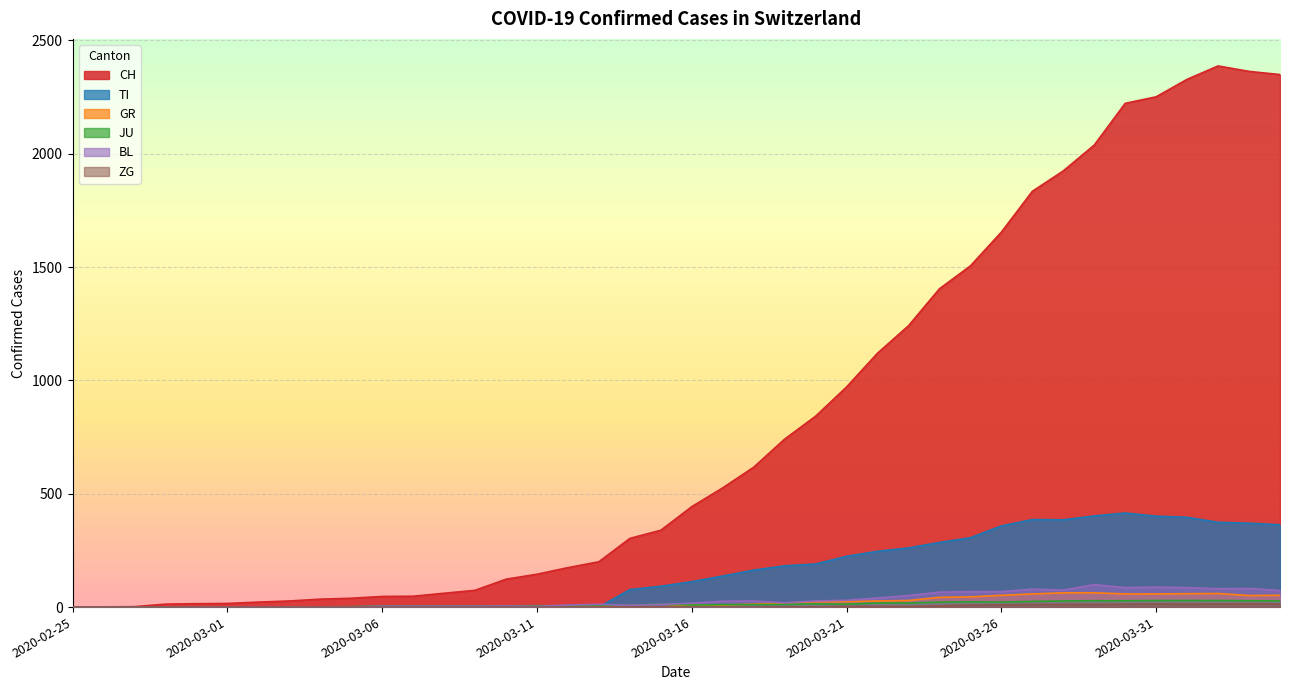

True or false: BL and ZG intersect in this chart.

False